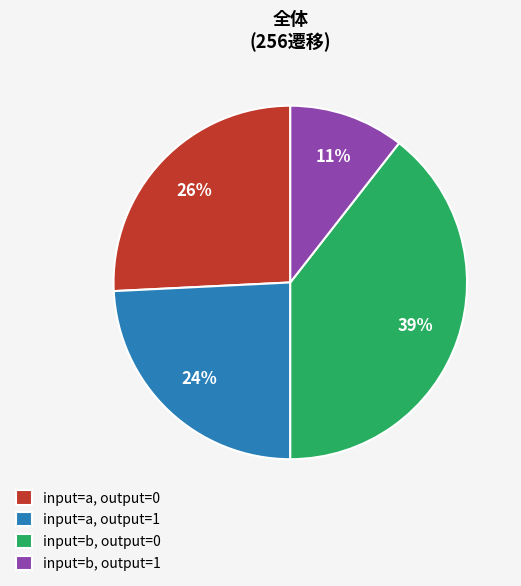

Is it true that input=a, output=1 is 19% of the pie?

False